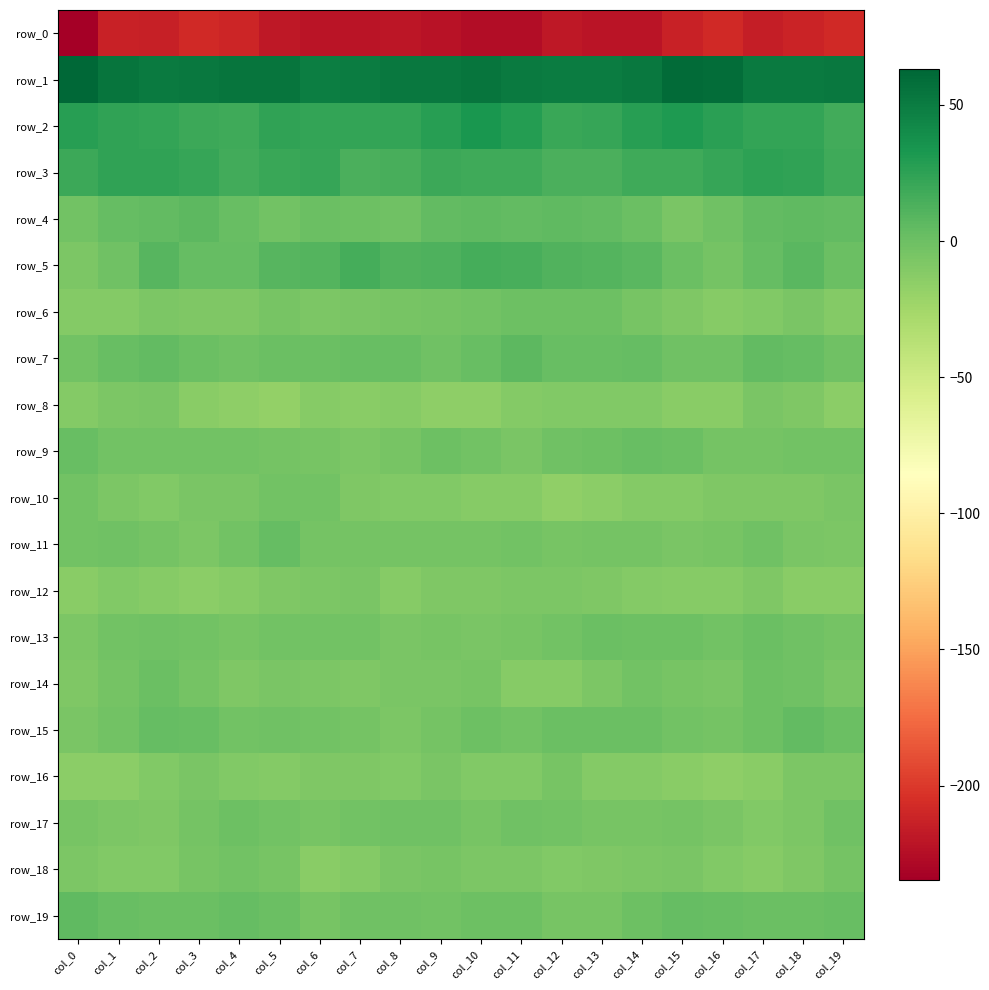

Count the number of data series in this chart.

20